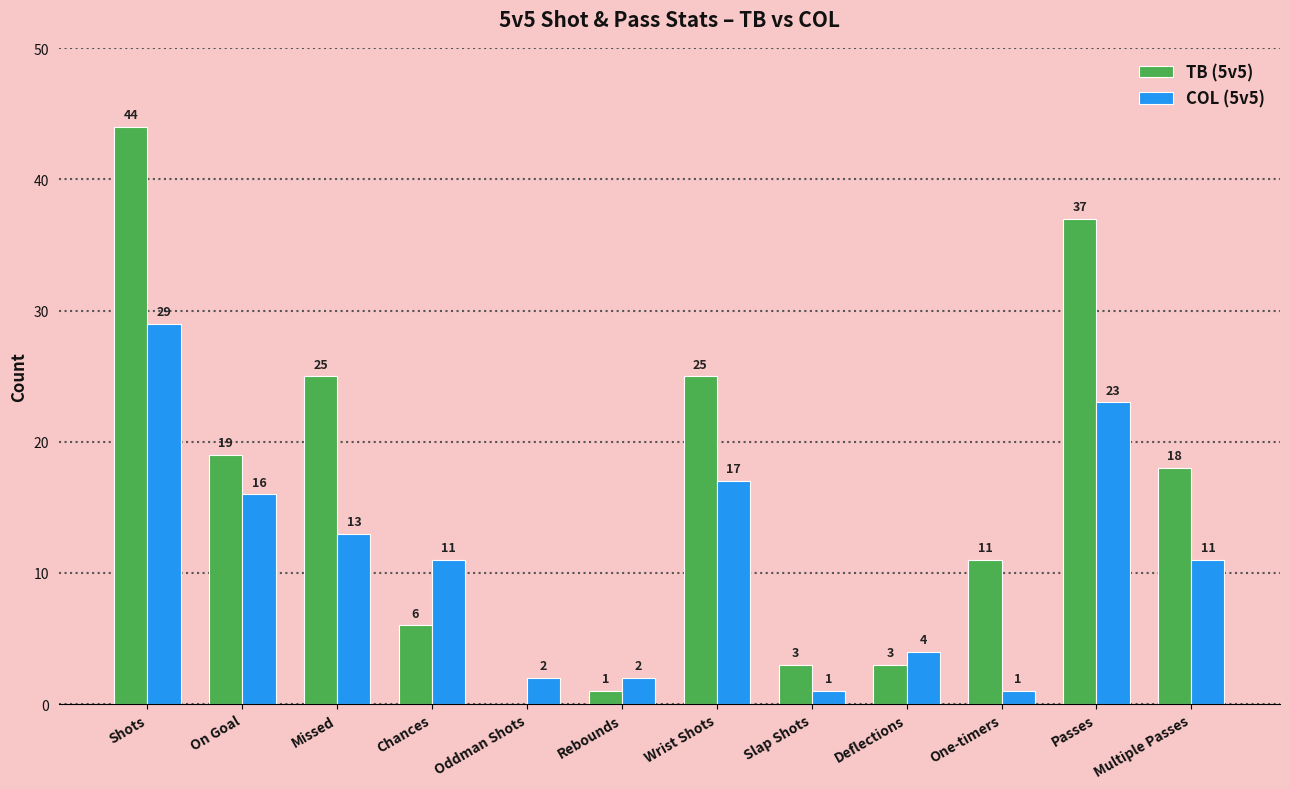

The value of TB (5v5) at Passes is 37. True or false?

True